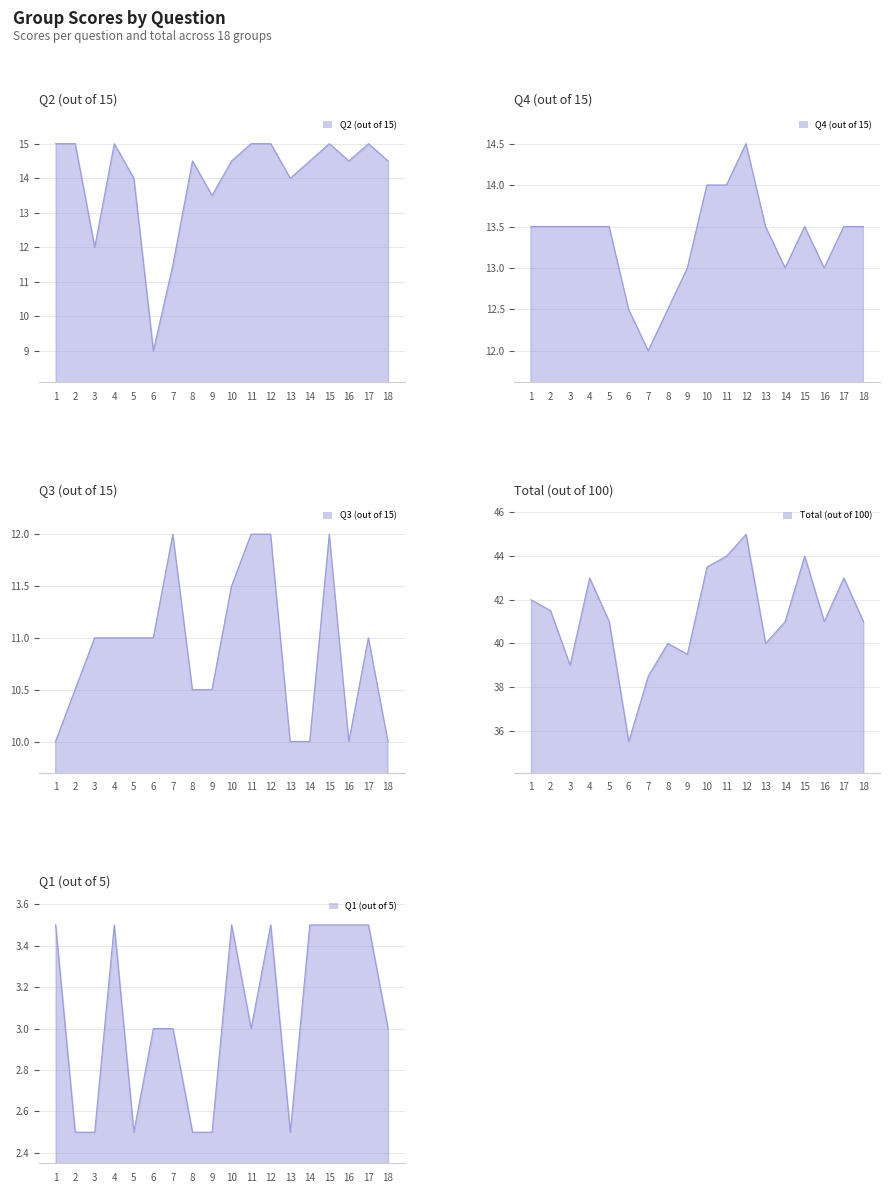

Reading left to right, list all the values displayed in this chart.

Q2 (out of 15): 15.0	15.0	12.0	15.0	14.0	9.0	11.5	14.5	13.5	14.5	15.0	15.0	14.0	14.5	15.0	14.5	15.0	14.5
Q4 (out of 15): 13.5	13.5	13.5	13.5	13.5	12.5	12.0	12.5	13.0	14.0	14.0	14.5	13.5	13.0	13.5	13.0	13.5	13.5
Q3 (out of 15): 10.0	10.5	11.0	11.0	11.0	11.0	12.0	10.5	10.5	11.5	12.0	12.0	10.0	10.0	12.0	10.0	11.0	10.0
Total (out of 100): 42.0	41.5	39.0	43.0	41.0	35.5	38.5	40.0	39.5	43.5	44.0	45.0	40.0	41.0	44.0	41.0	43.0	41.0
Q1 (out of 5): 3.5	2.5	2.5	3.5	2.5	3.0	3.0	2.5	2.5	3.5	3.0	3.5	2.5	3.5	3.5	3.5	3.5	3.0